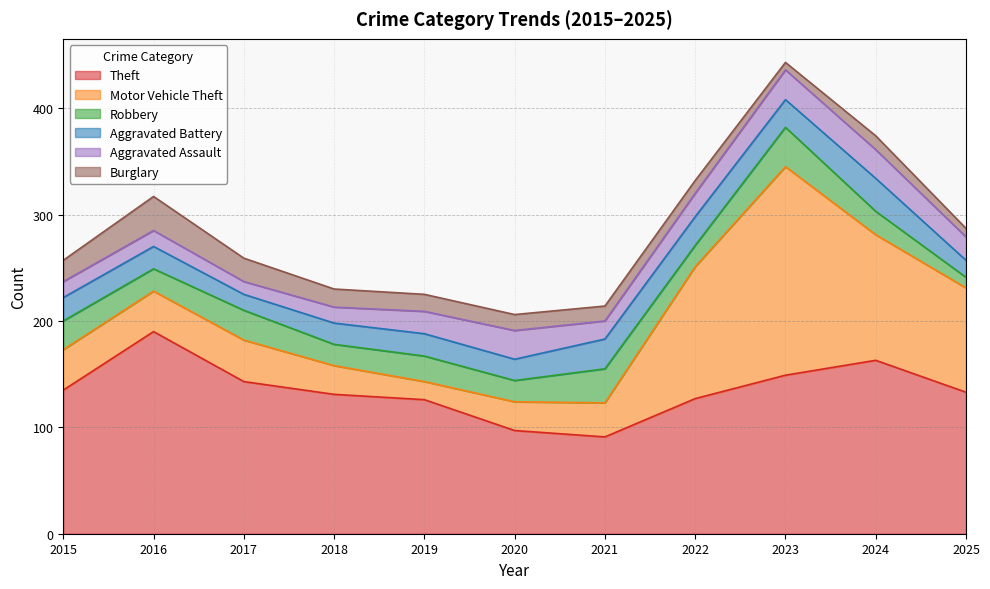

What is the lowest value of the Aggravated Assault series?

12